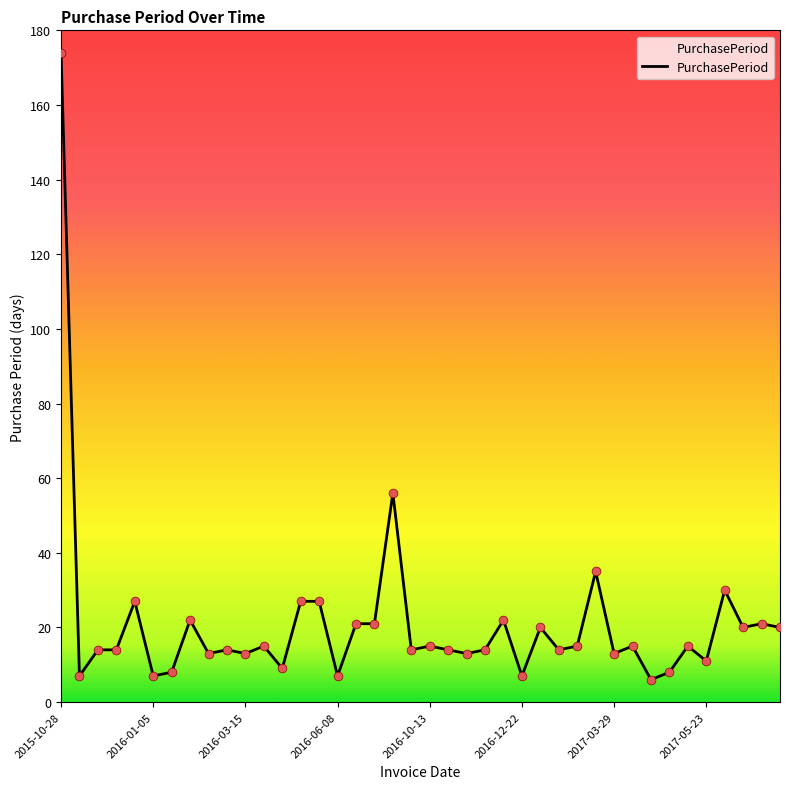

What is the smallest value displayed?

6